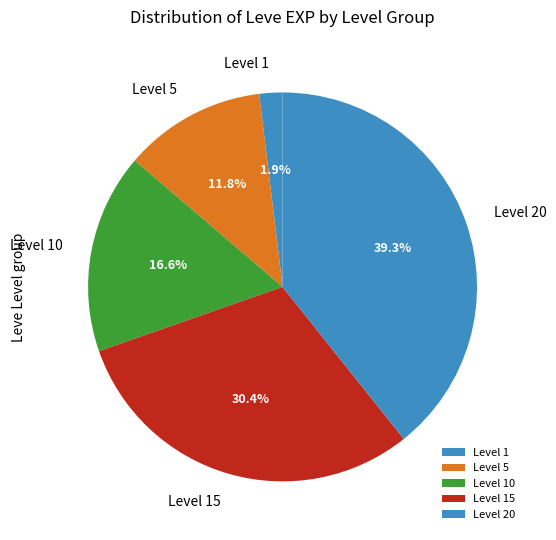

To the nearest percent, what is the difference between the largest and smallest slice percentages?

37%